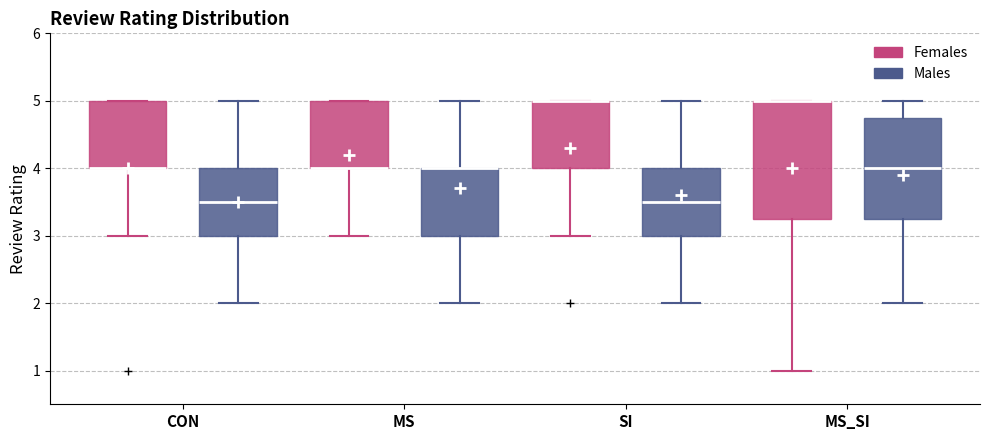

Where does the median line of the box for SI (Males) sit on the y-axis? The values are not printed on the chart, so give them approximately, as read against the axis.

3.5